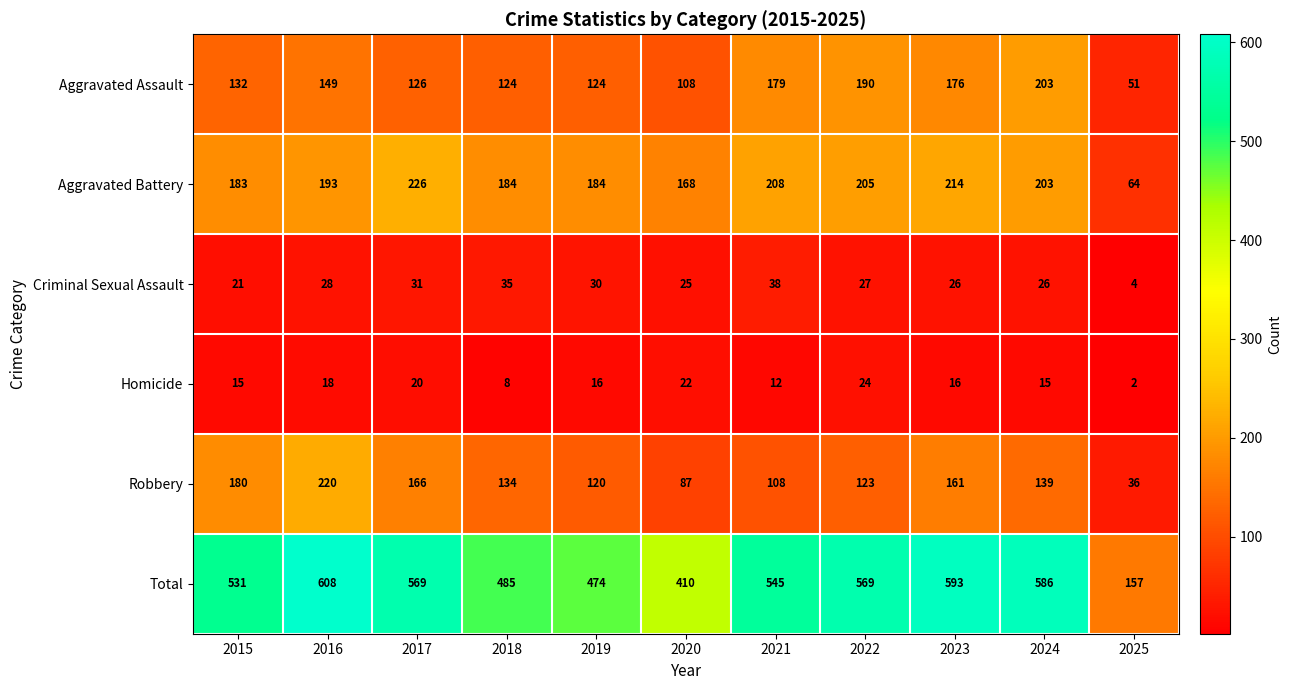

What is the minimum value shown in the chart?

2